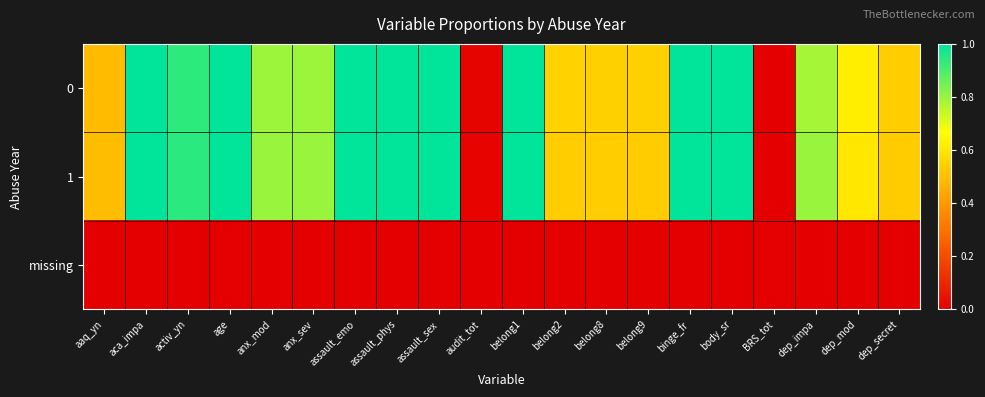

Between assault_emo and assault_sex, which series saw the biggest shift?

1